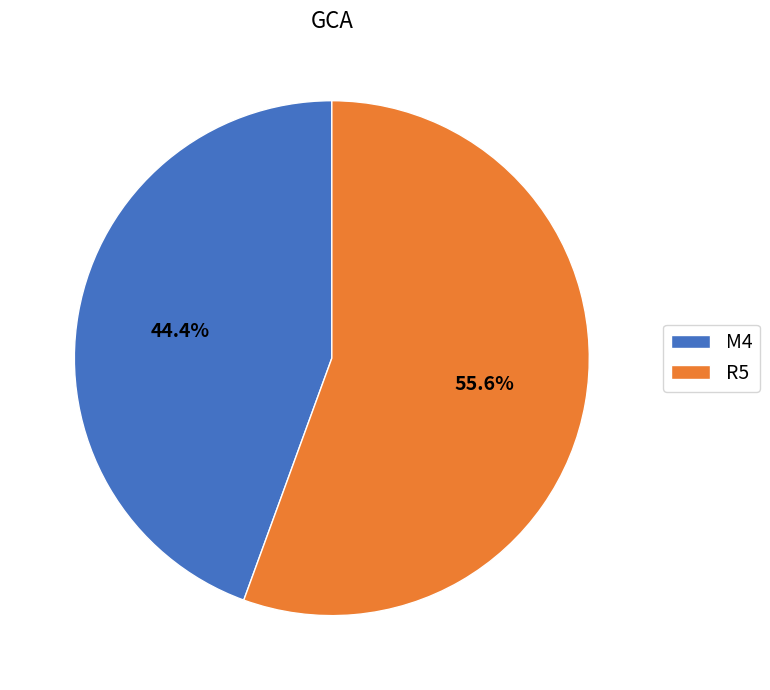

How many segments does this pie chart have?

2